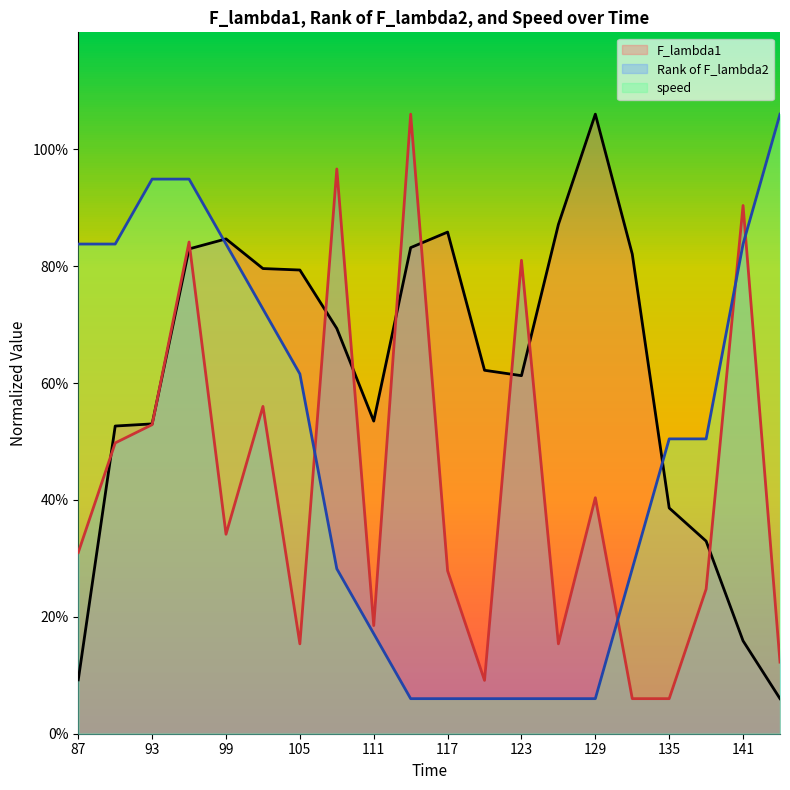

True or false: F_lambda1 and speed intersect in this chart.

True